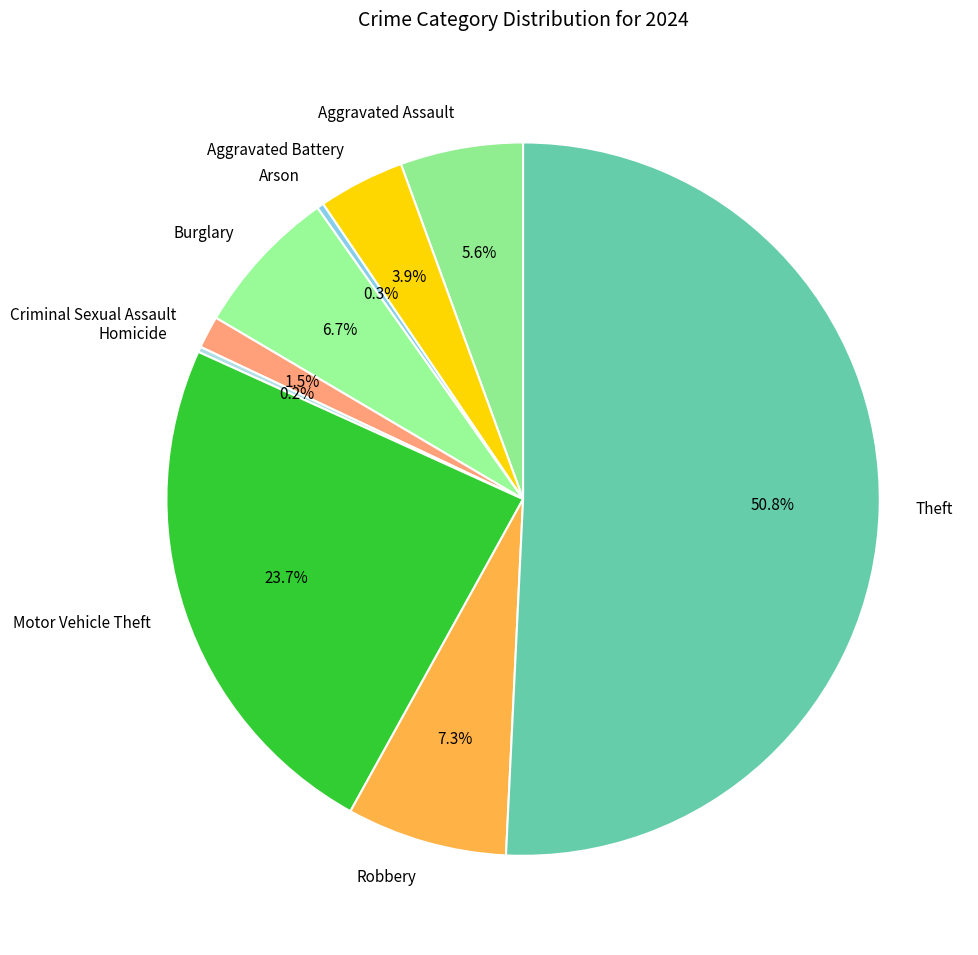

What is the majority slice?

Theft